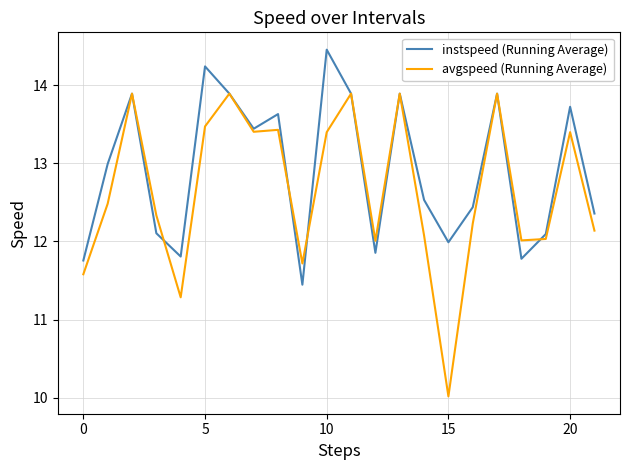

Rank the series by their maximum value, from highest to lowest.

instspeed (Running Average), avgspeed (Running Average)